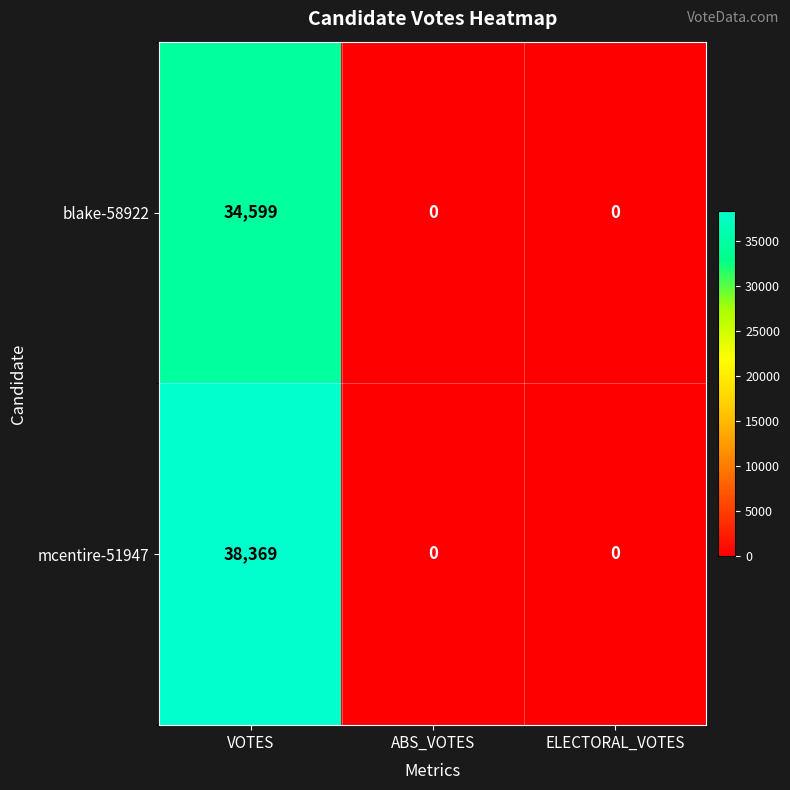

The value of blake-58922 at ABS_VOTES is 0. True or false?

True